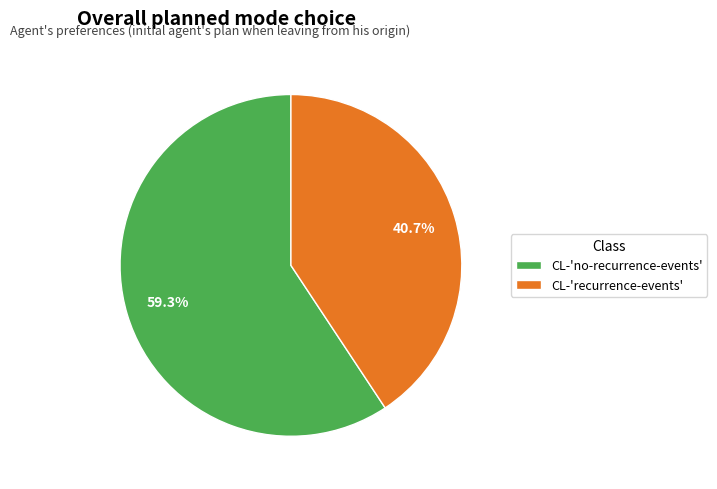

Between CL-'no-recurrence-events' and CL-'recurrence-events', which is larger?

CL-'no-recurrence-events'